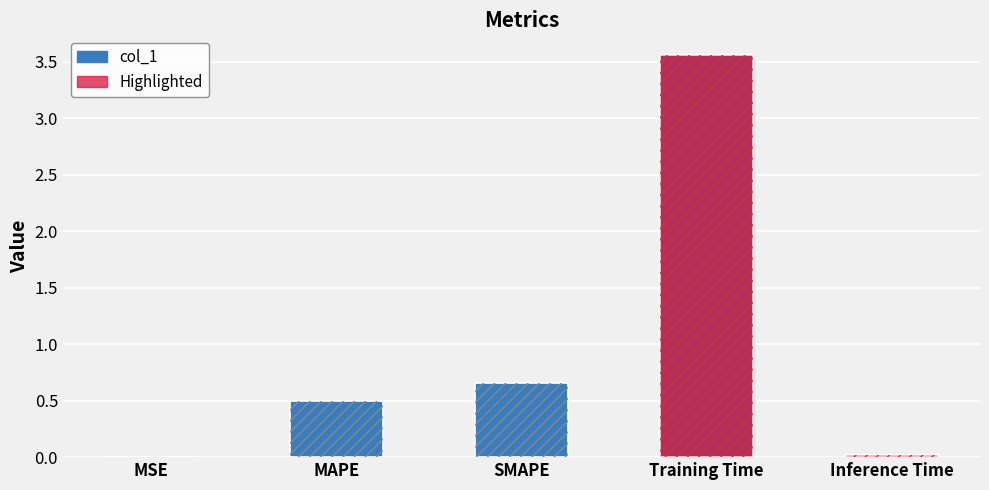

Which label corresponds to the smallest value in the chart?

MSE